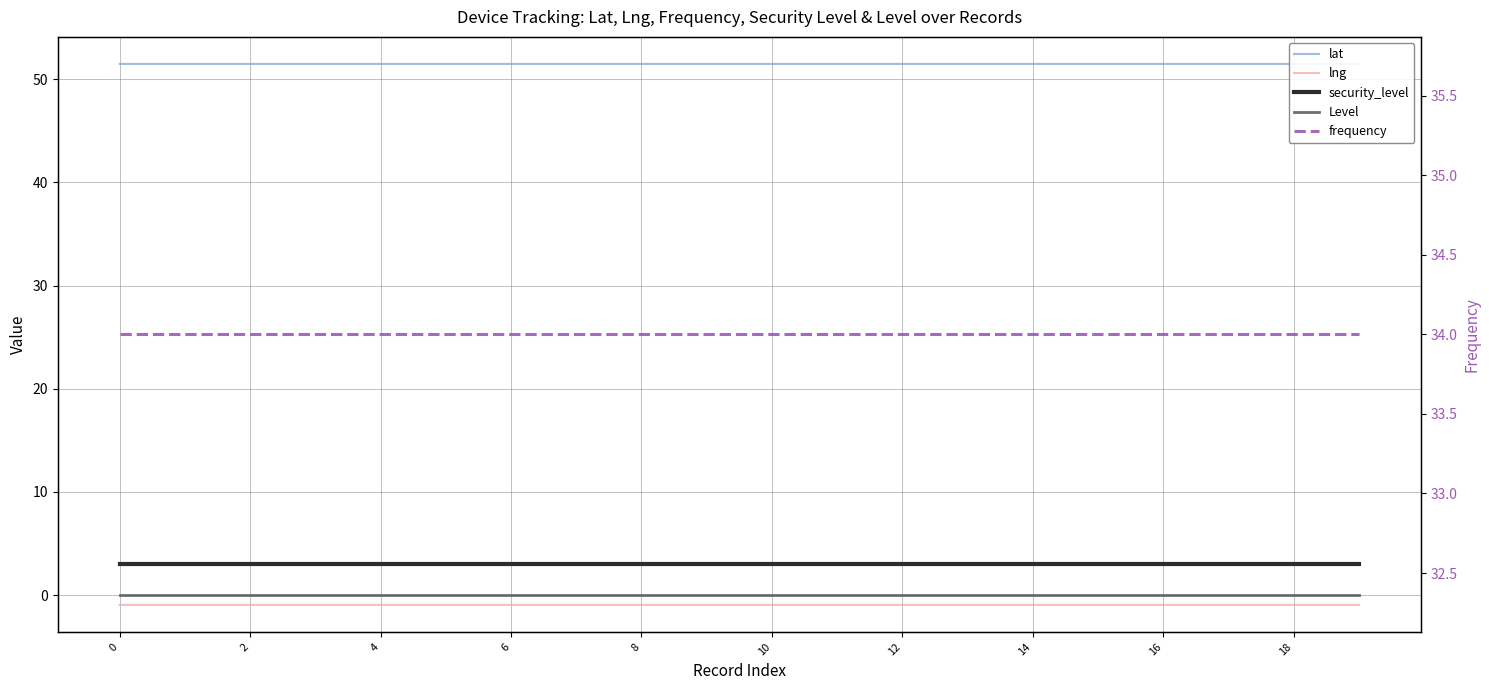

What is the total value across all series at 18?

87.5